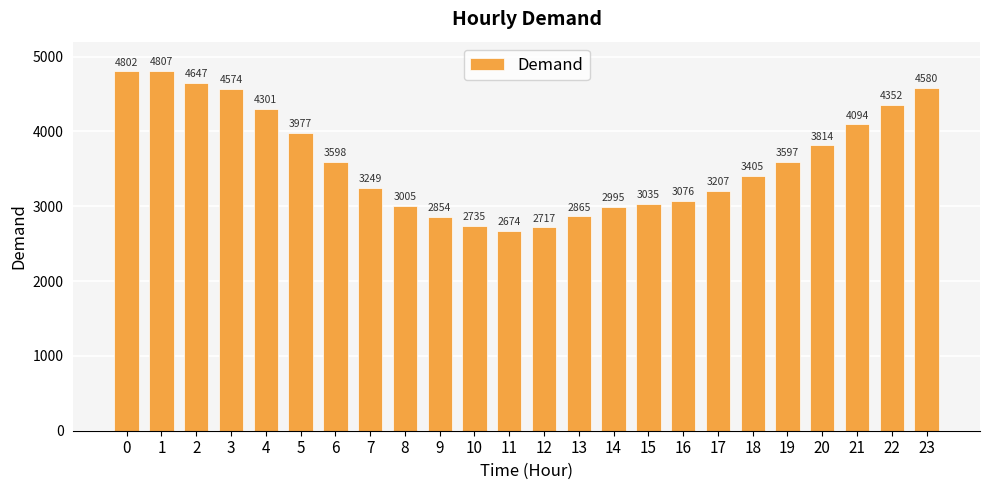

Where is the data nearest to the value 3740?

20